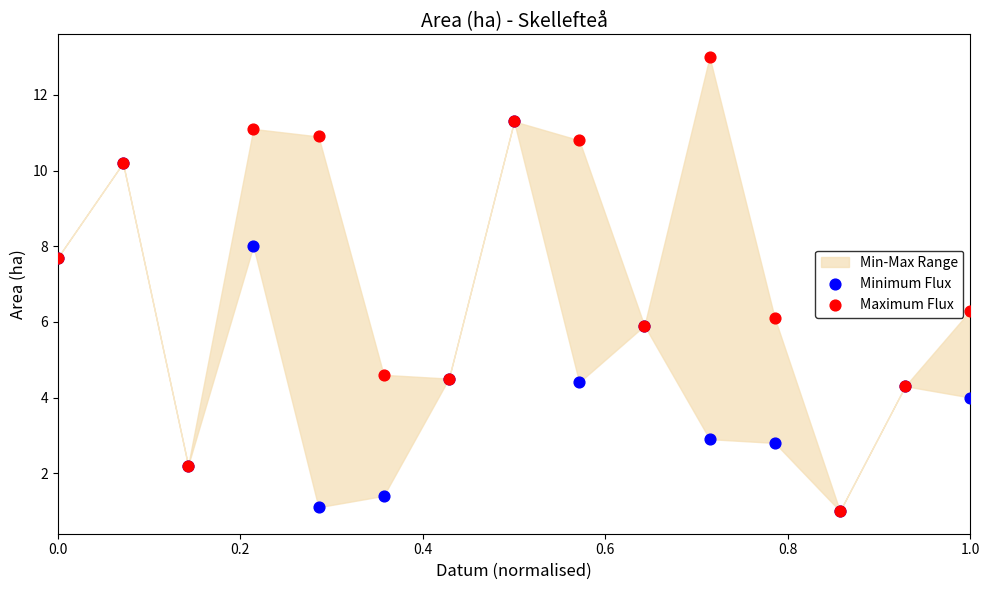

Which series contains the highest Y value?

Maximum Flux